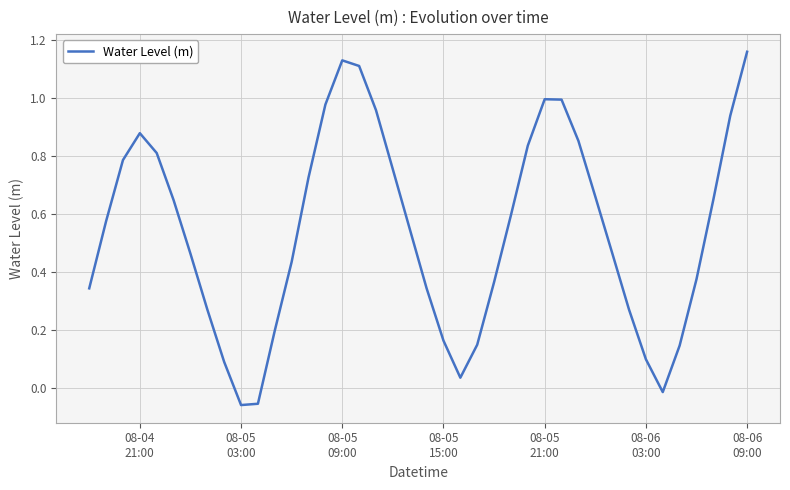

Is this an area chart (filled region under the line)?

No